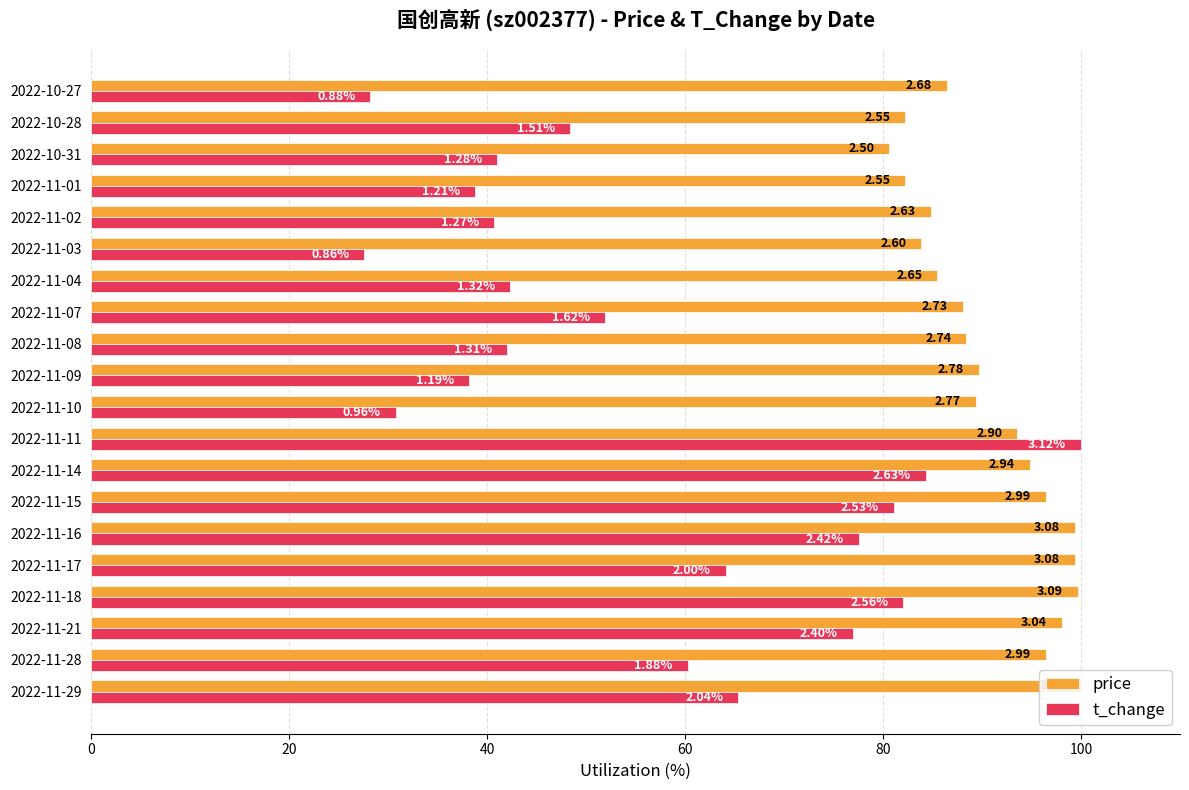

What are all the series names shown in the legend?

price, t_change